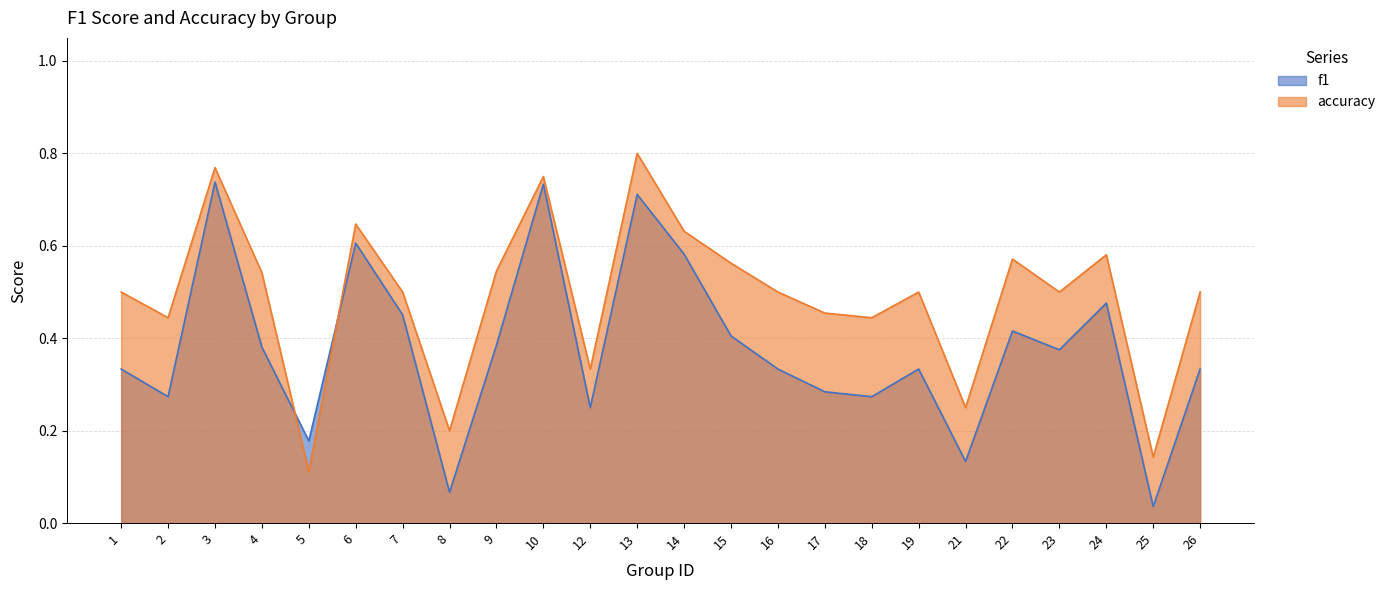

Rank the series at 13 from lowest to highest value.

f1, accuracy